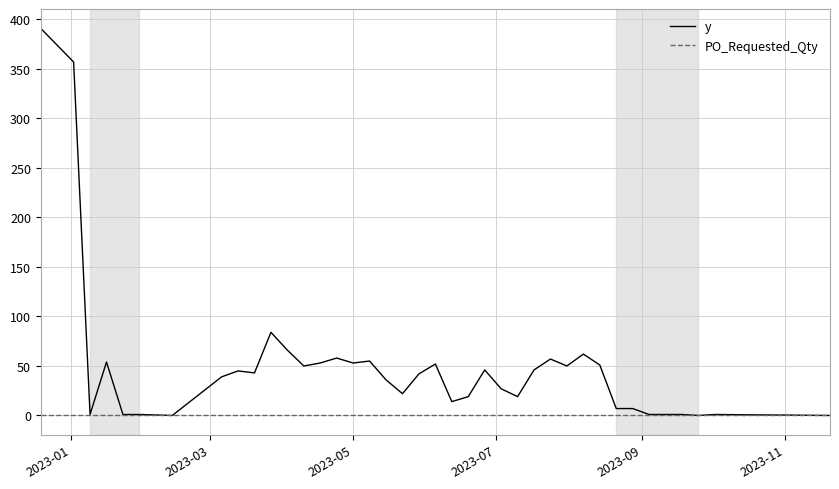

Count the number of categories in the chart.

40